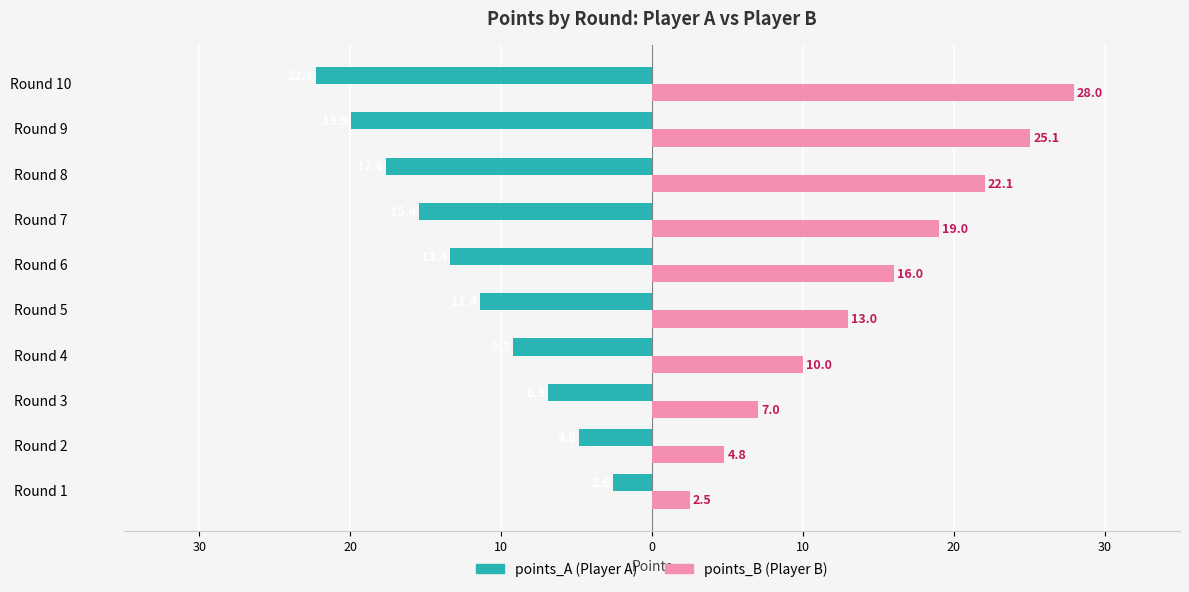

Reading left to right, extract all data points from this chart.

points_A: -2.6	-4.8	-6.9	-9.2	-11.4	-13.4	-15.4	-17.6	-19.9	-22.3
points_B: 2.5	4.8	7.0	10.0	13.0	16.0	19.0	22.1	25.1	28.0